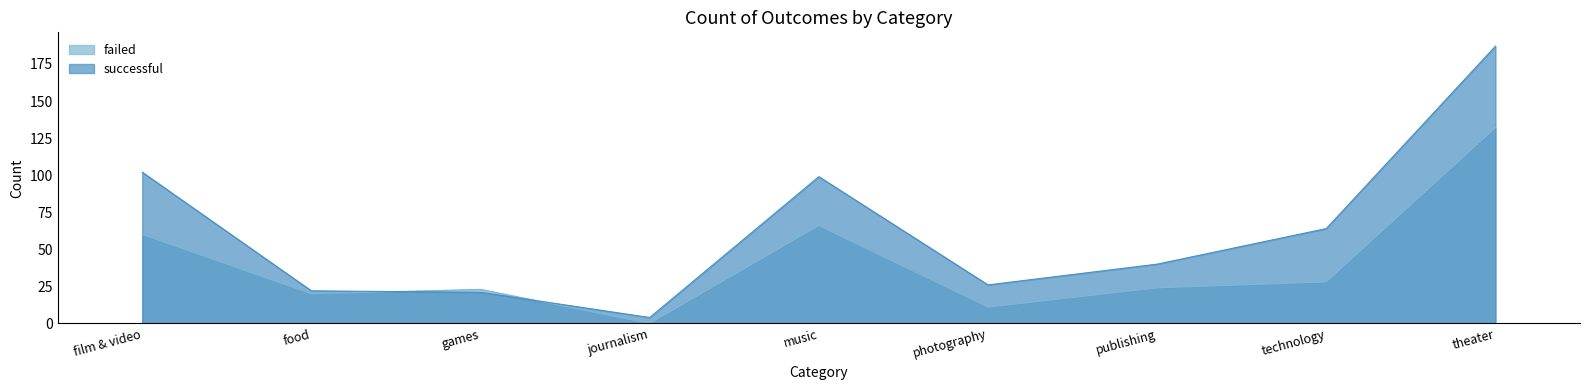

How many interior local peaks does the failed series have?

2